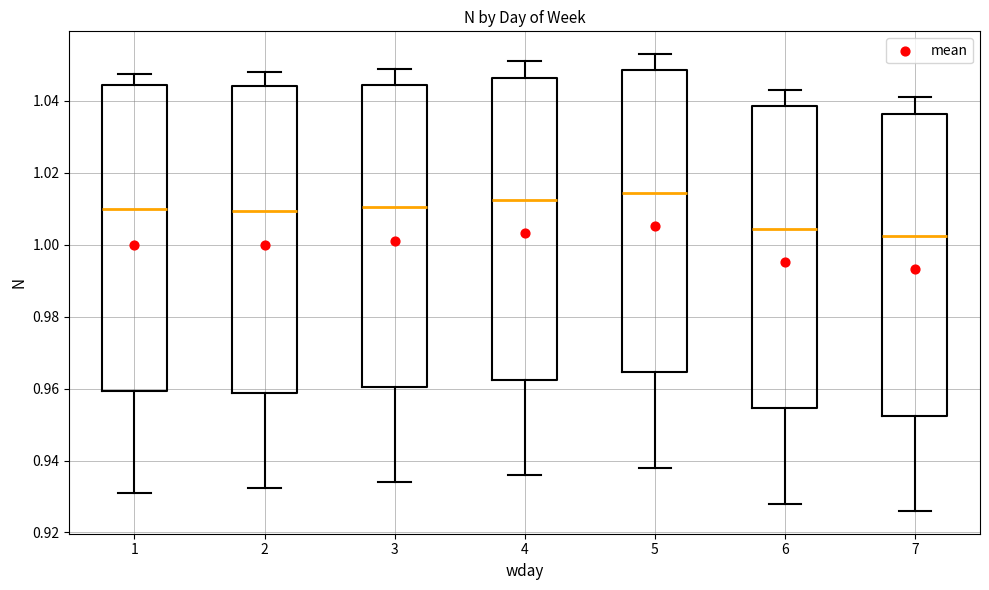

Where does the median line of the box at x = 6 sit on the y-axis? The values are not printed on the chart, so give them approximately, as read against the axis.

1.004